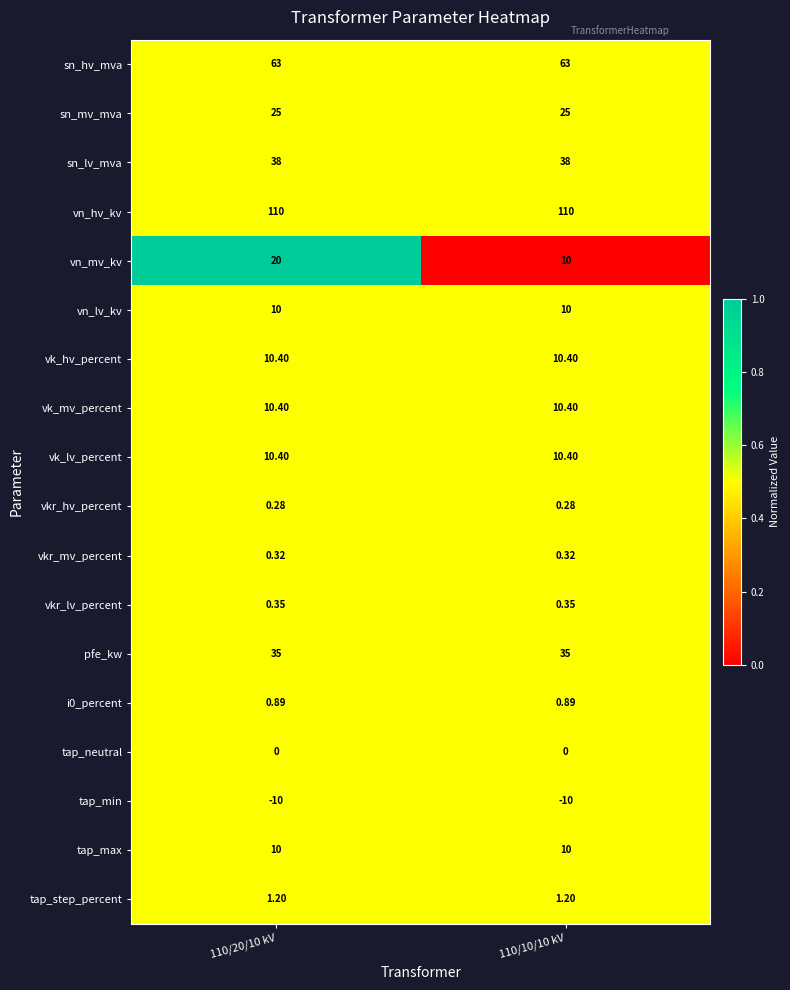

Which series has the largest total across all categories?

vn_hv_kv